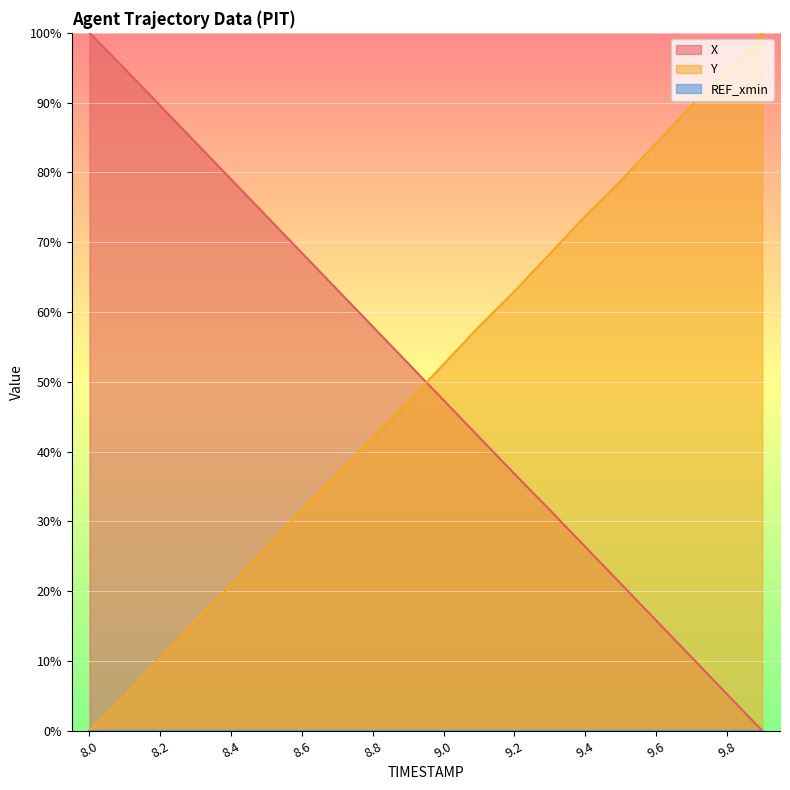

Does the chart display data point markers on the line(s)?

No